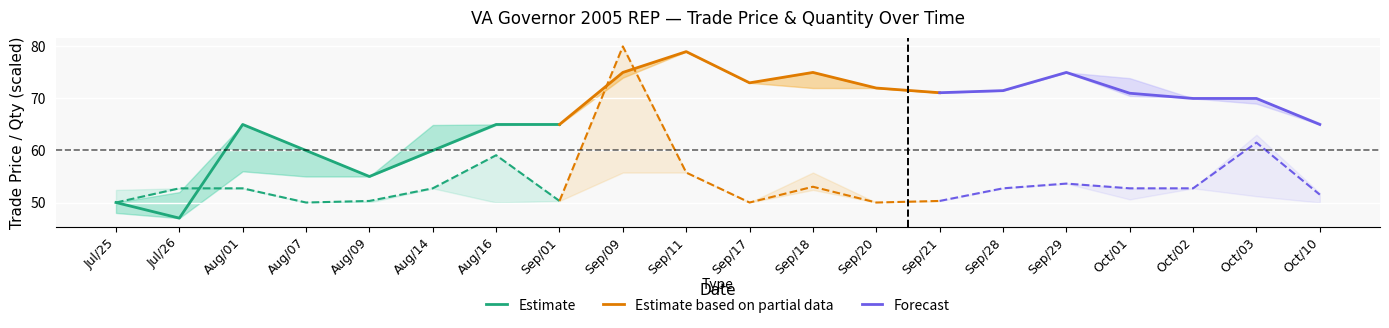

What is the label of the 13th point from the left?

Sep/20